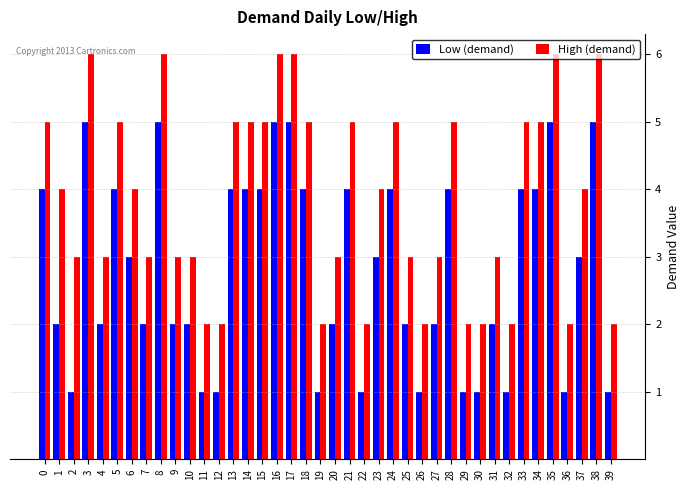

What is the minimum value for Low (demand)?

1